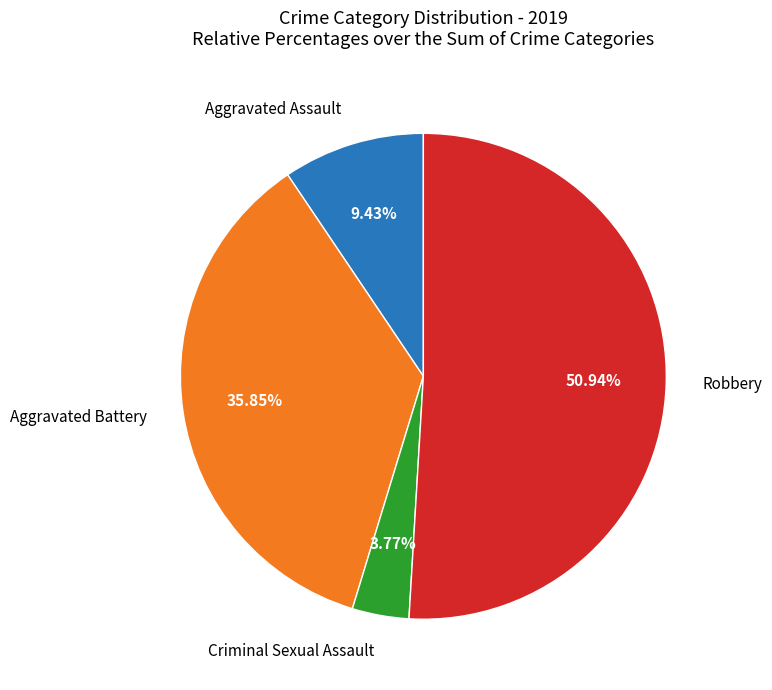

Is there a majority slice in this chart?

Yes